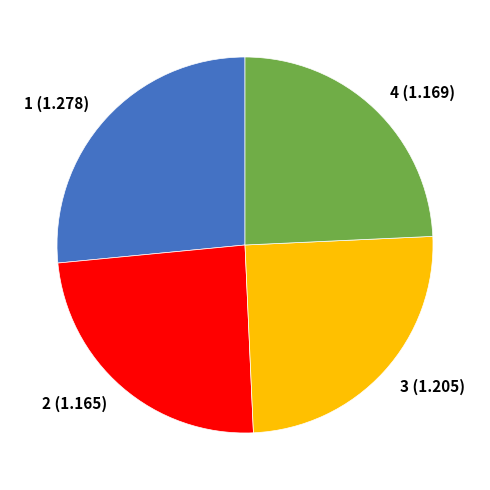

Does 1 account for over 50% of the chart?

No